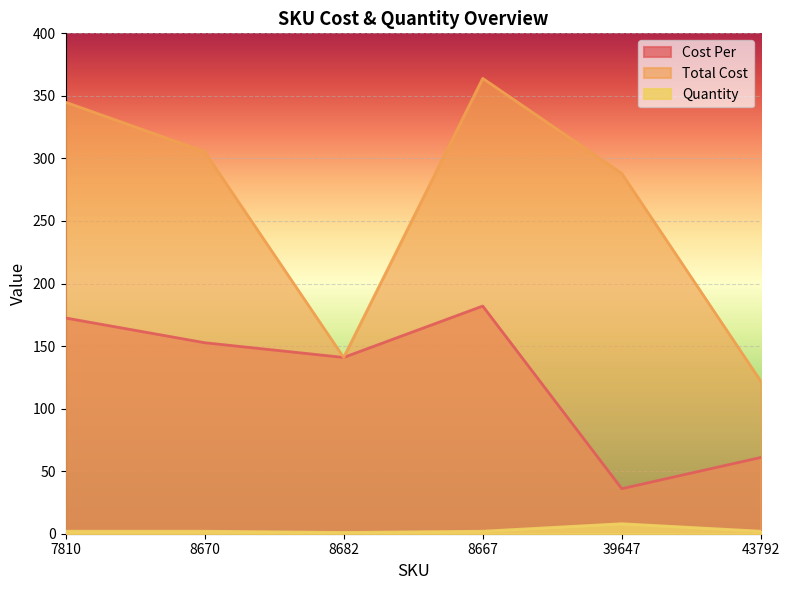

The value of Total Cost at 8682 is 140.9. True or false?

True